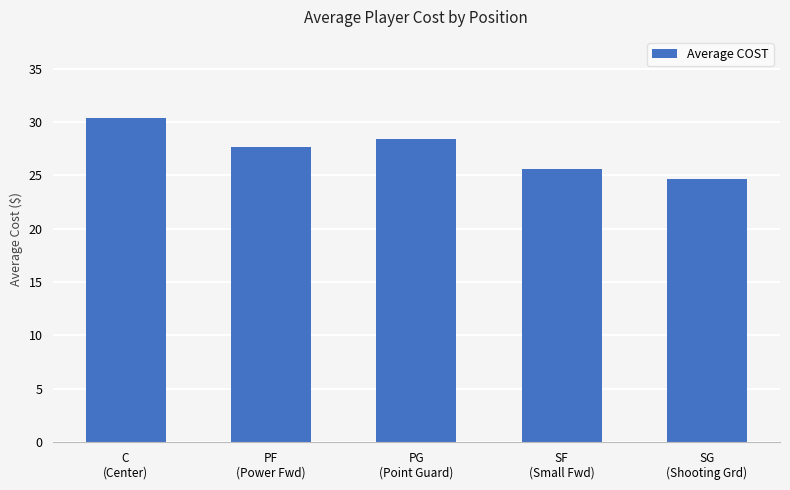

Approximately how many times larger is the value at SG
(Shooting Grd) compared to C
(Center)?

0.8